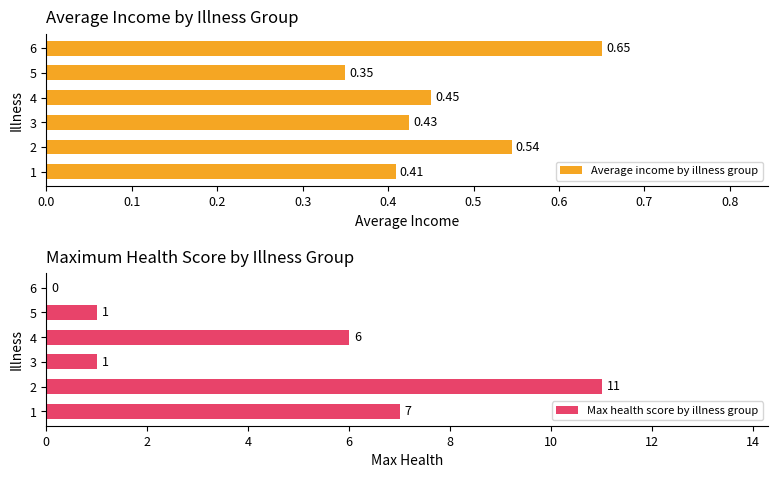

What is the difference between the second highest and minimum values in the Average income by illness group series?

0.2